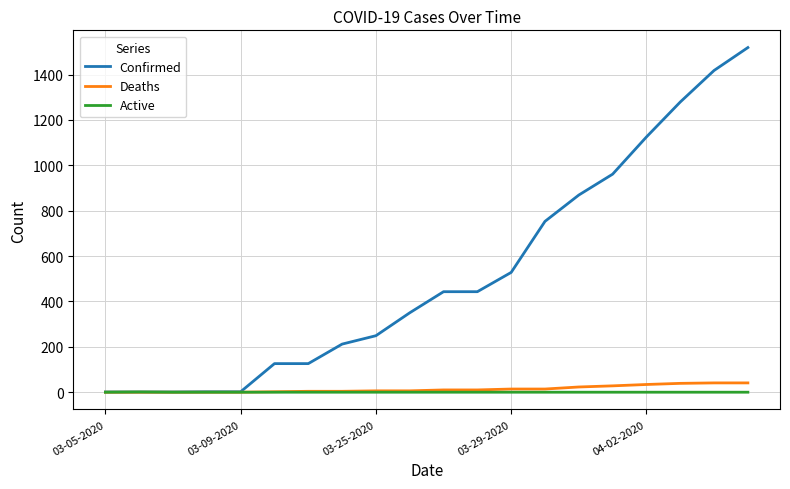

Which series has the widest spread of values?

Confirmed